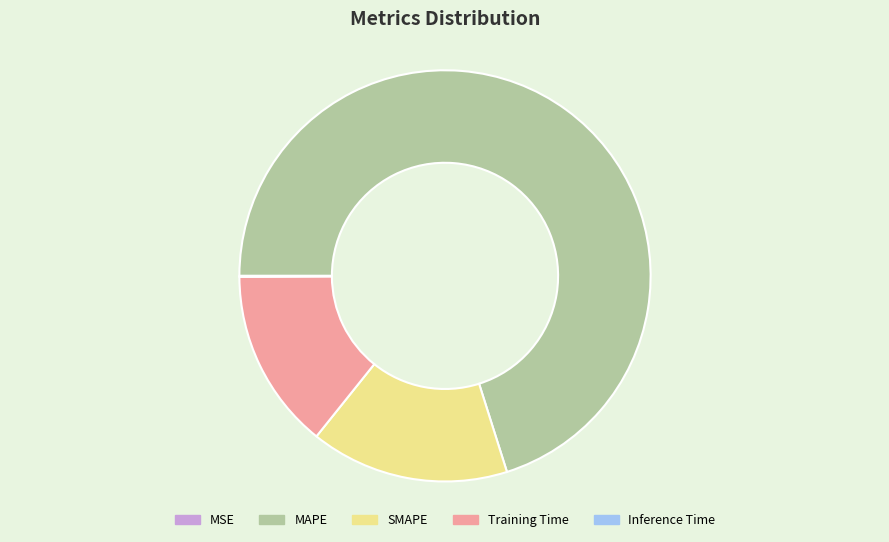

Is the sum of MAPE and Training Time greater than half?

Yes